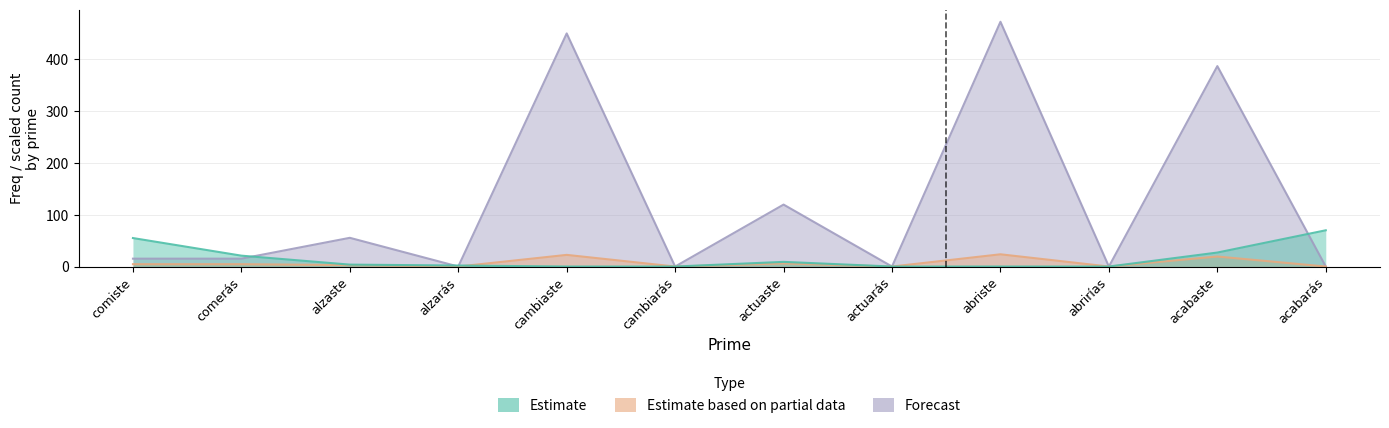

What is the difference between the maximum and minimum values in the Estimate series?

70.0